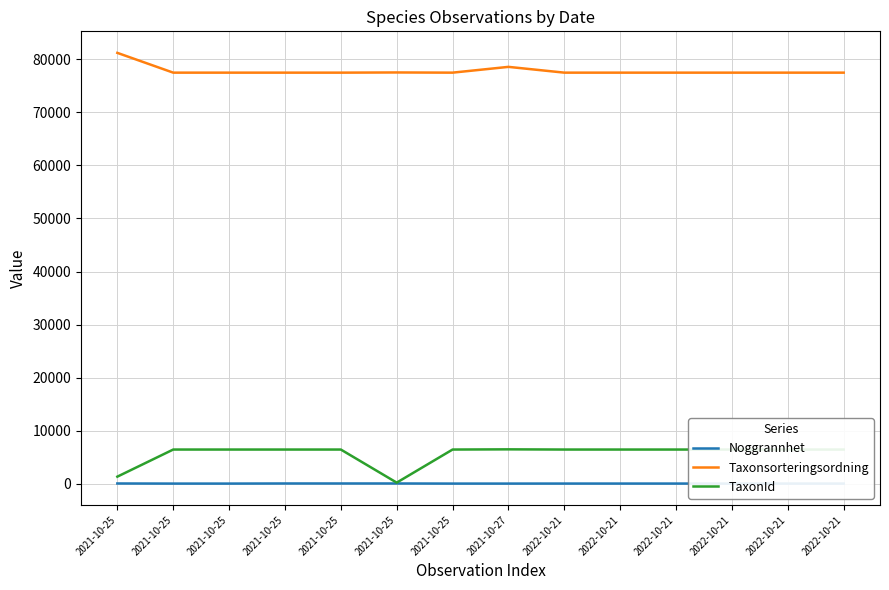

At 2022-10-21, list the series in order from smallest to largest.

Noggrannhet, TaxonId, Taxonsorteringsordning